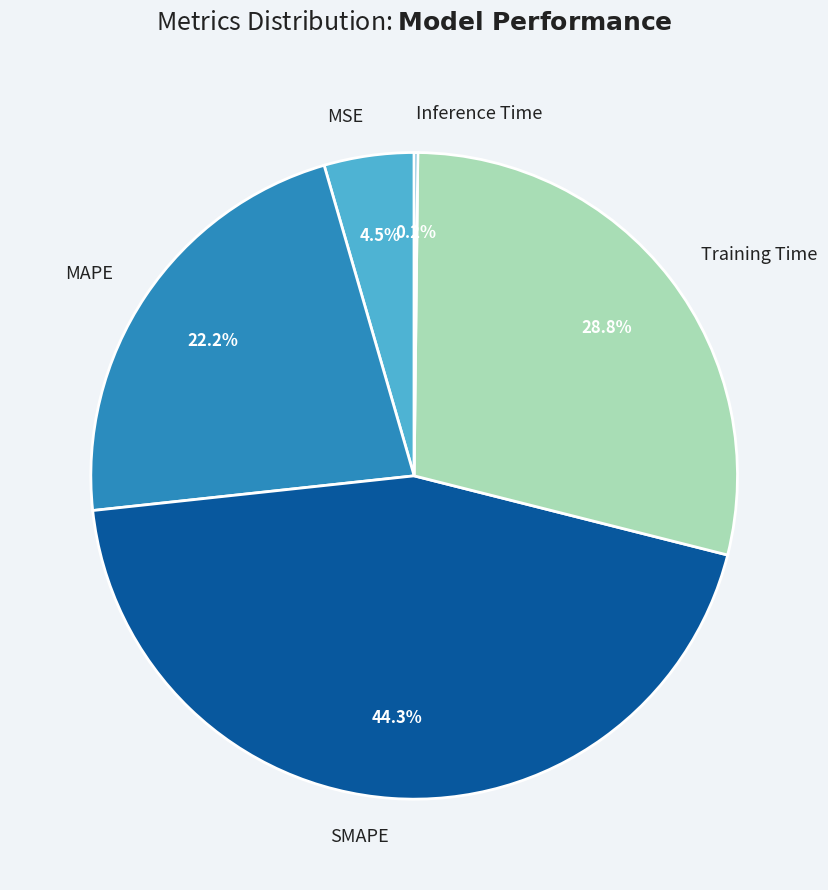

What percentage is NOT represented by Training Time?

71.2%